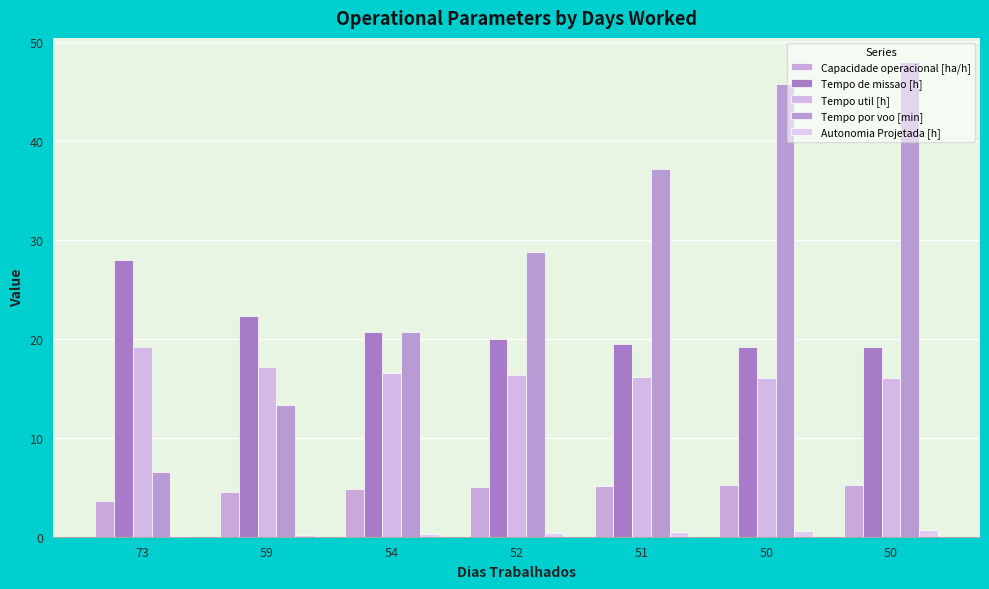

What is the maximum value for Capacidade operacional [ha/h]?

5.2